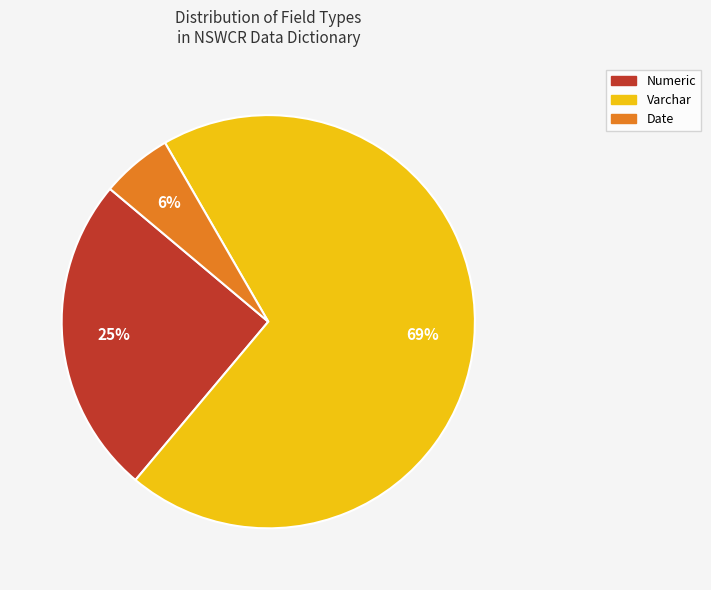

Which has a higher value, Date or Varchar?

Varchar